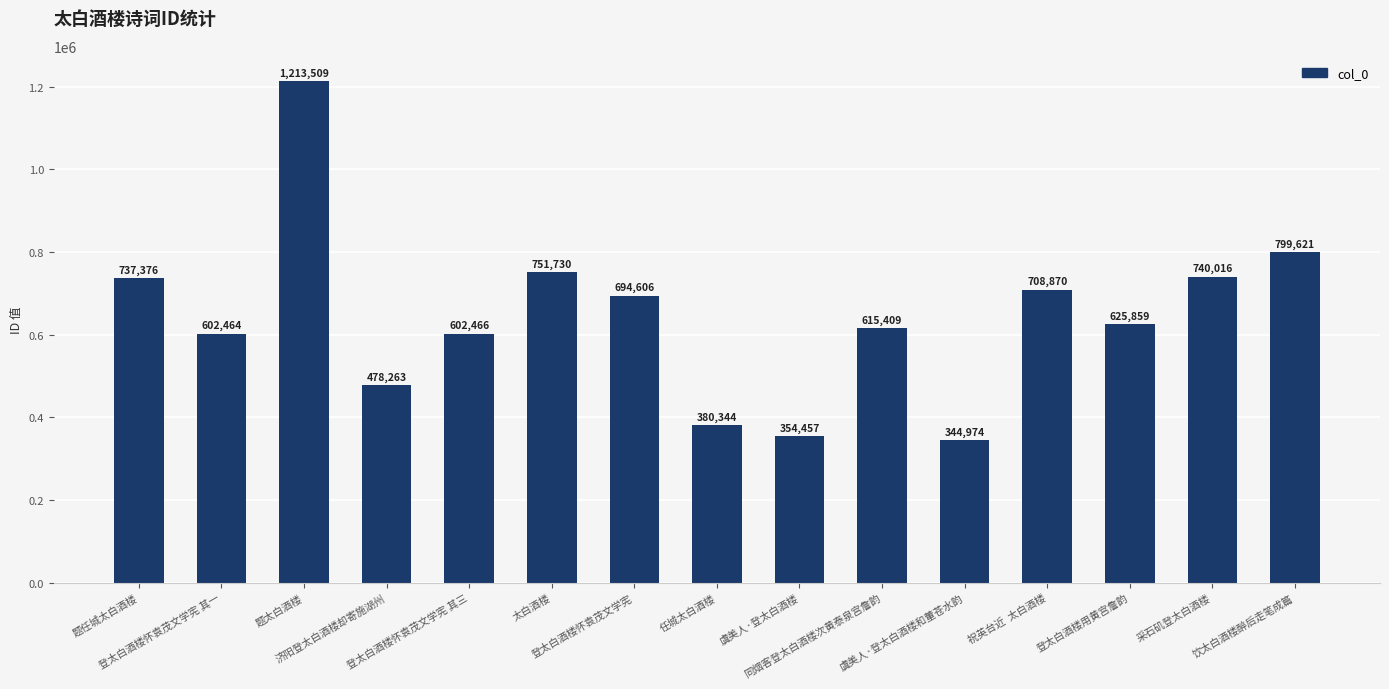

What is the label of the 7th bar from the right?

虞美人·登太白酒楼